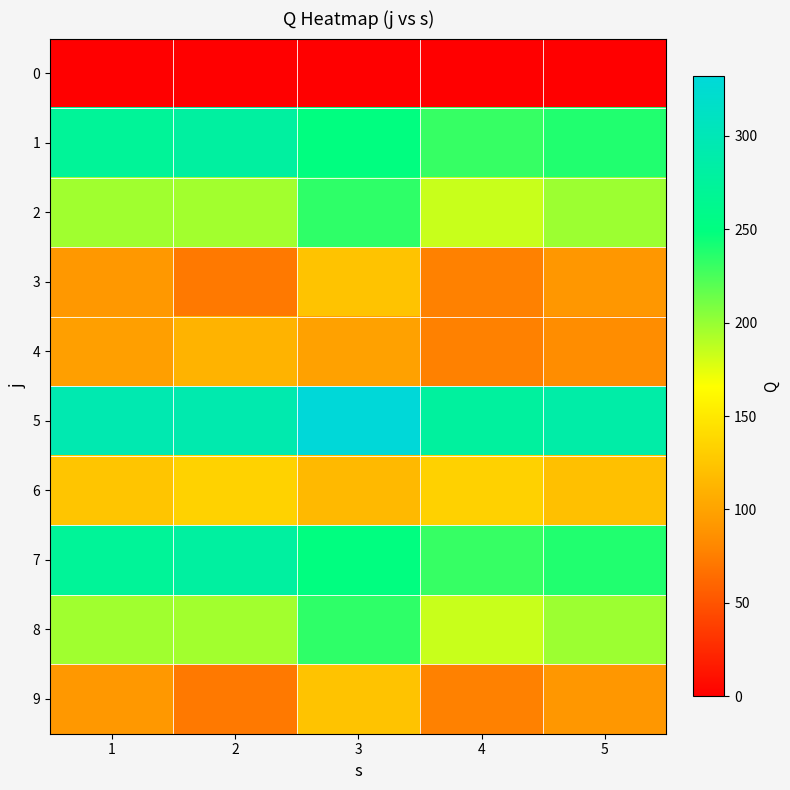

What is the difference between the highest and lowest values at 1?

295